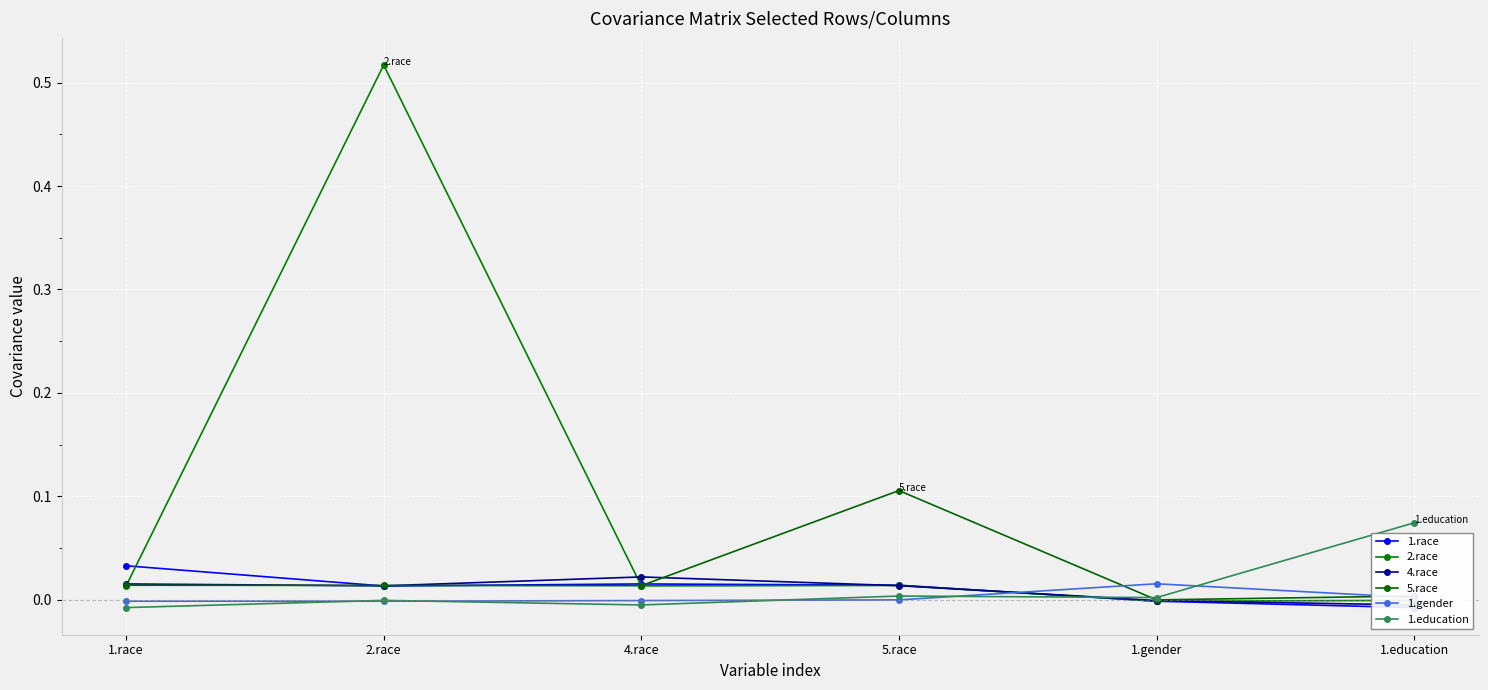

Which series has the widest spread of values?

2.race